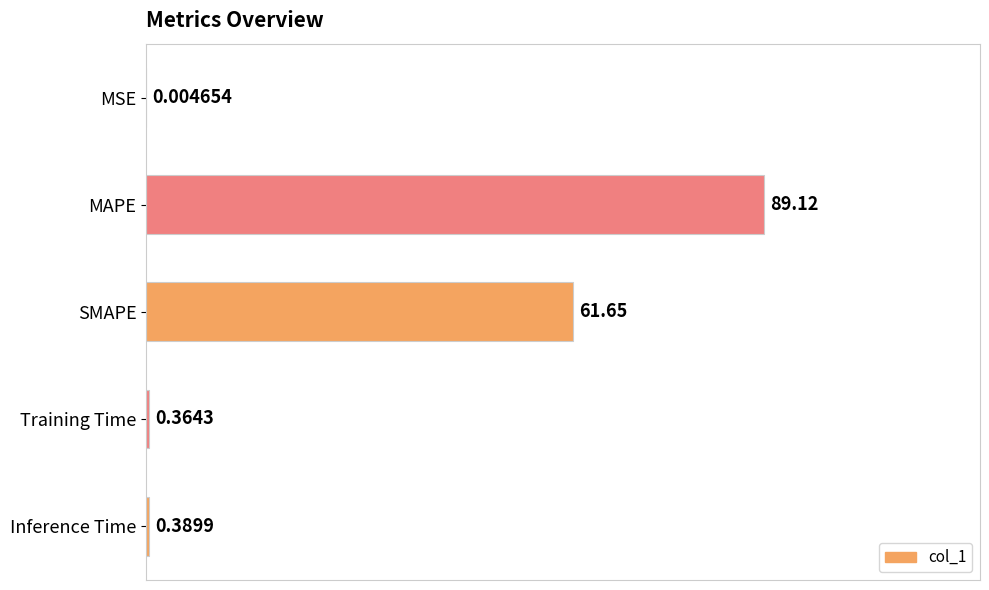

Are the bars horizontal?

Yes